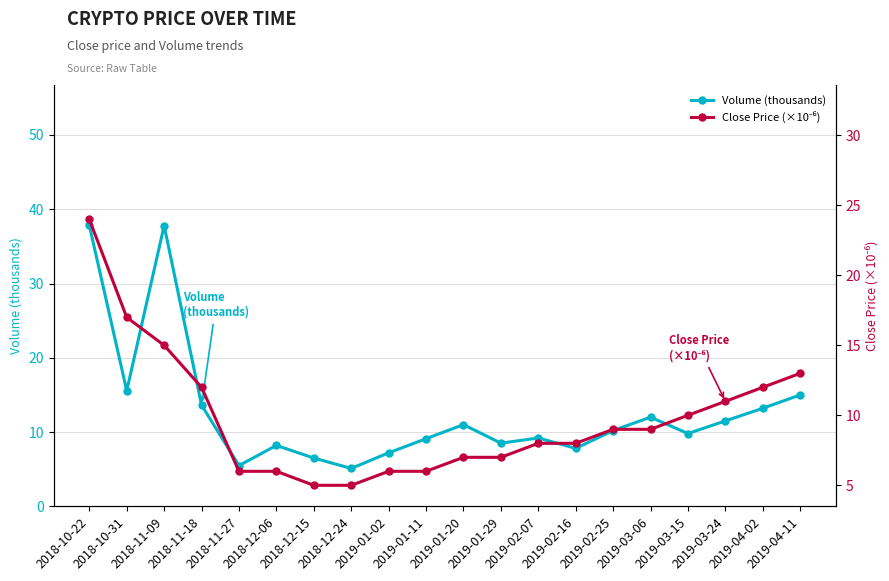

Which series ends up on top after the final intersection of Close Price (×10⁻⁶) and Volume (thousands)?

Volume (thousands)